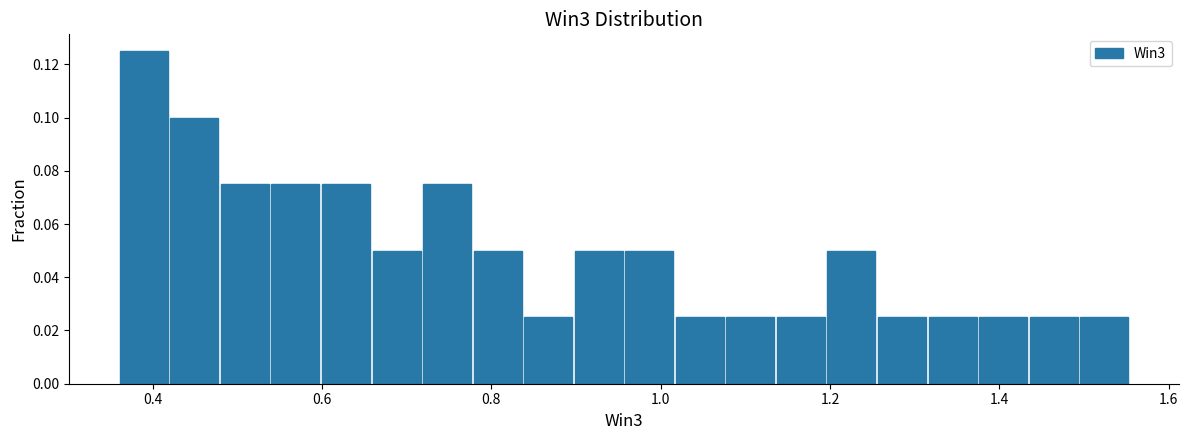

Around what value on the x-axis is the tallest bar? Give the approximate position of its centre, as read against the axis.

0.38